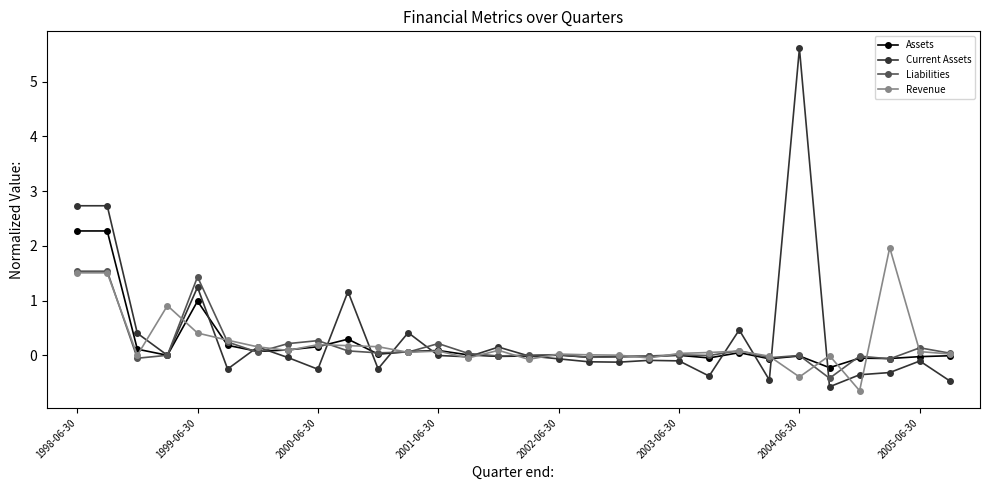

How many categories are shown in the chart?

30